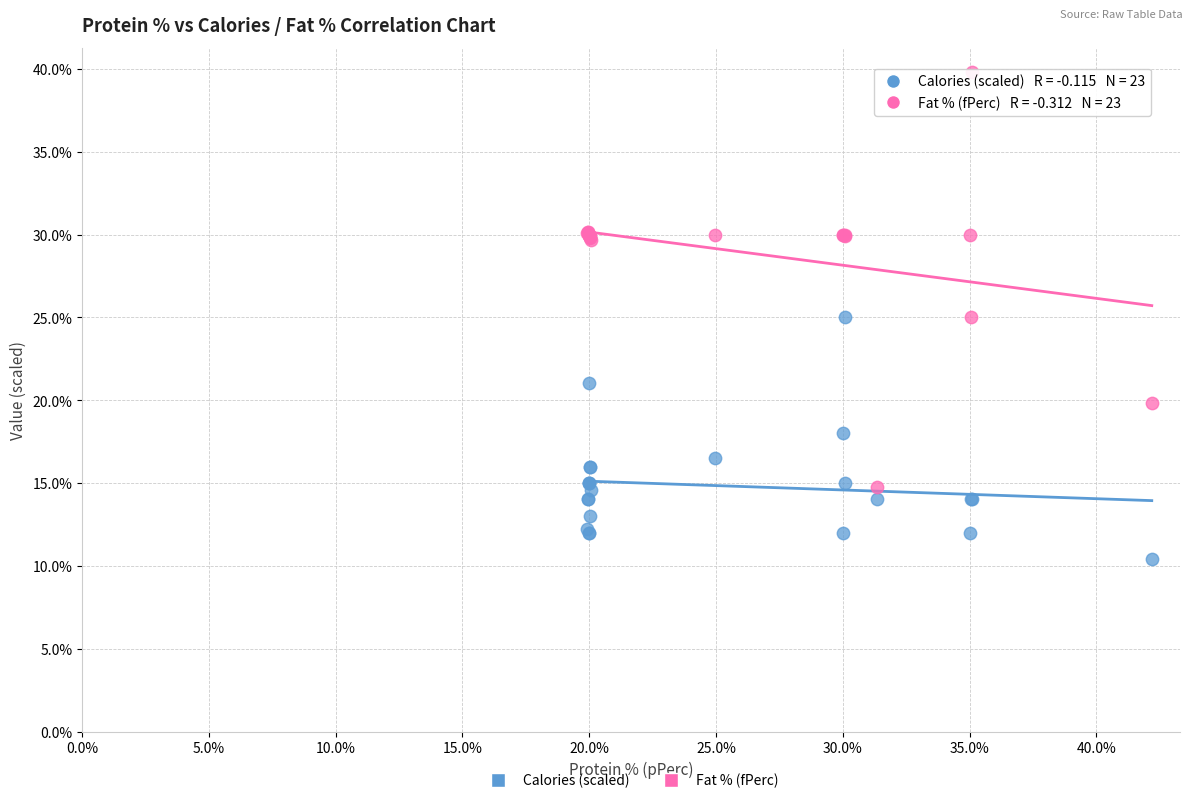

What are all the series names shown in the legend?

Calories (scaled), Fat % (fPerc)